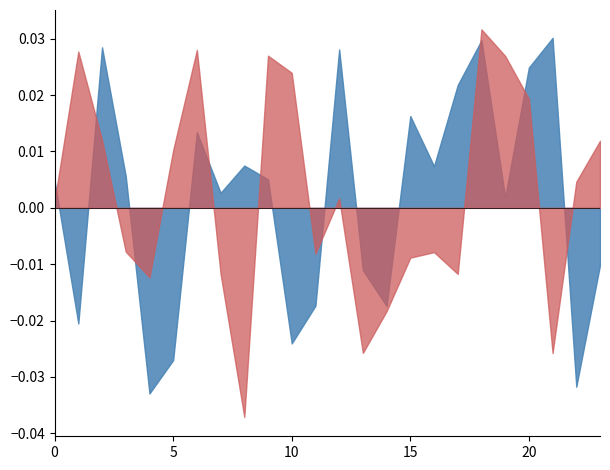

The value of ATT43 at 14 is -0.0. True or false?

True